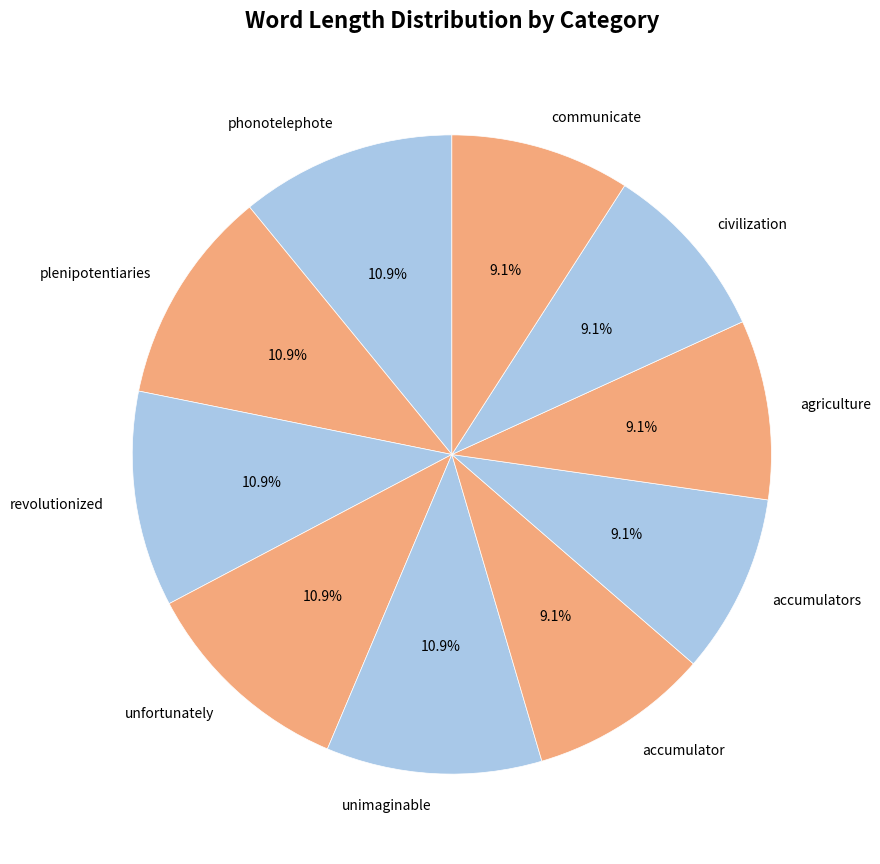

Does revolutionized represent more than half of the total?

No